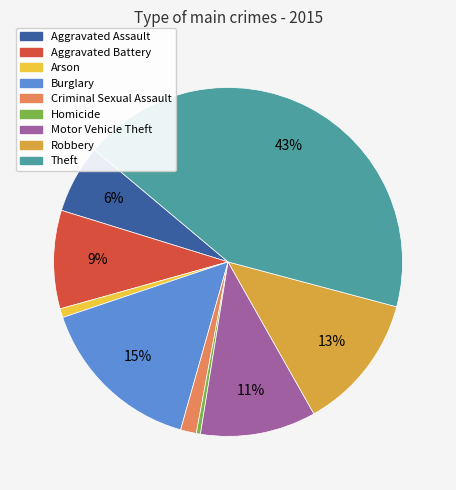

Does Burglary represent more than half of the total?

No